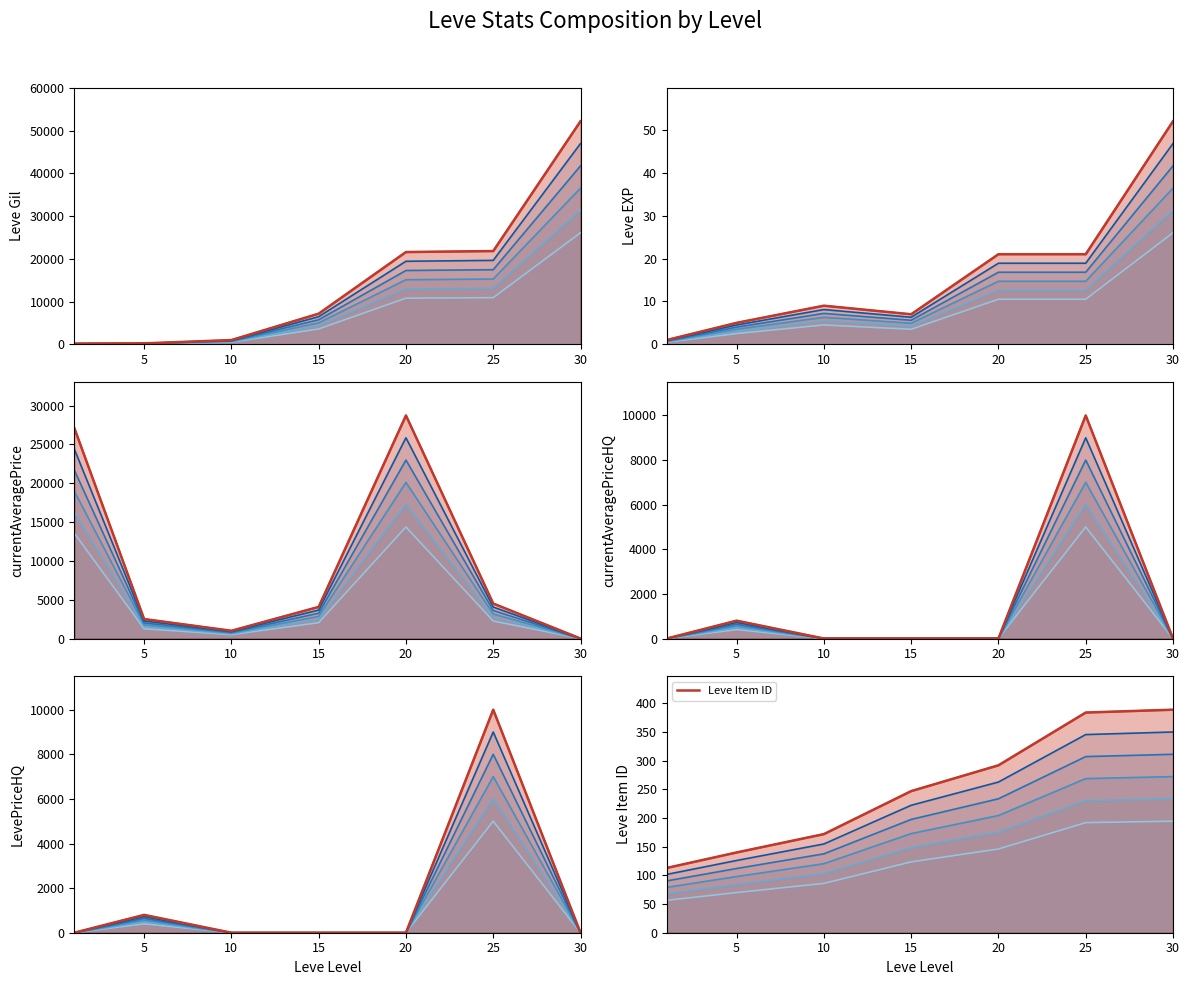

True or false: currentAveragePrice and LevePriceHQ cross at least once.

True